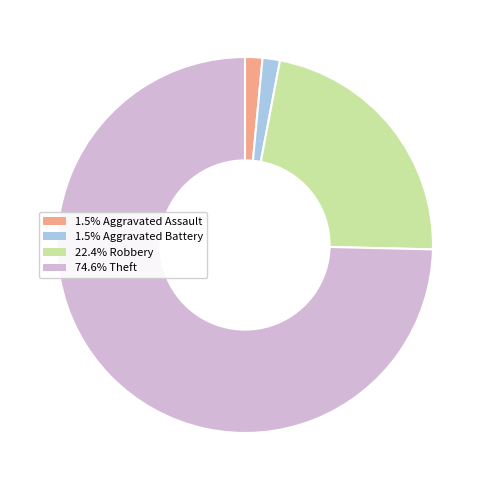

Does any single category account for the majority?

Yes